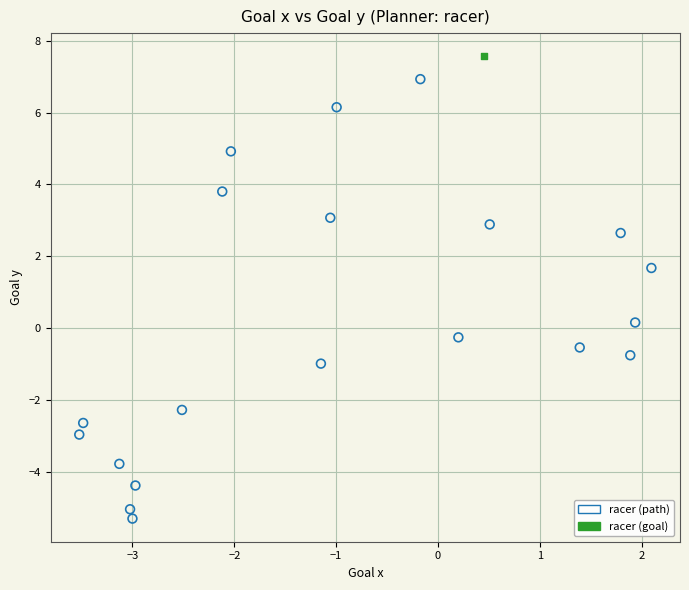

What are all the series names shown in the legend?

racer (path), racer (goal)